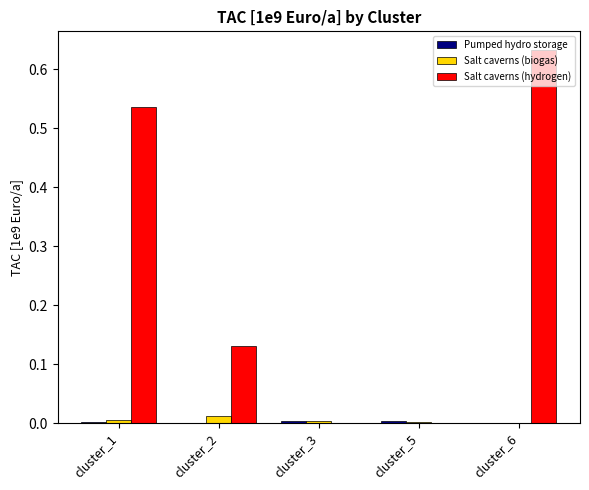

Is the value of Salt caverns (hydrogen) at cluster_2 greater than the value of Salt caverns (biogas) at cluster_5?

Yes